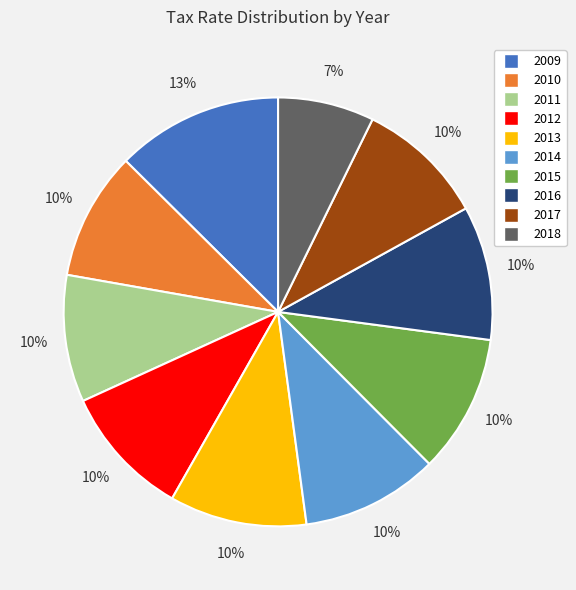

What is the largest slice in the pie chart?

2009